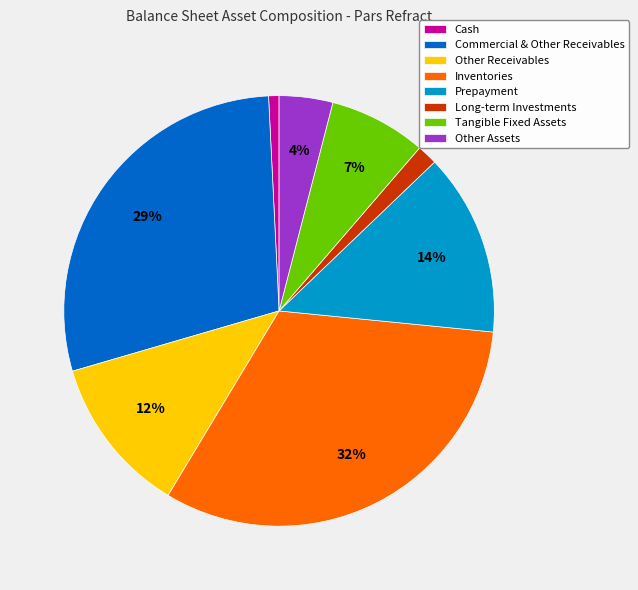

Which category has the smallest portion of the pie?

Cash